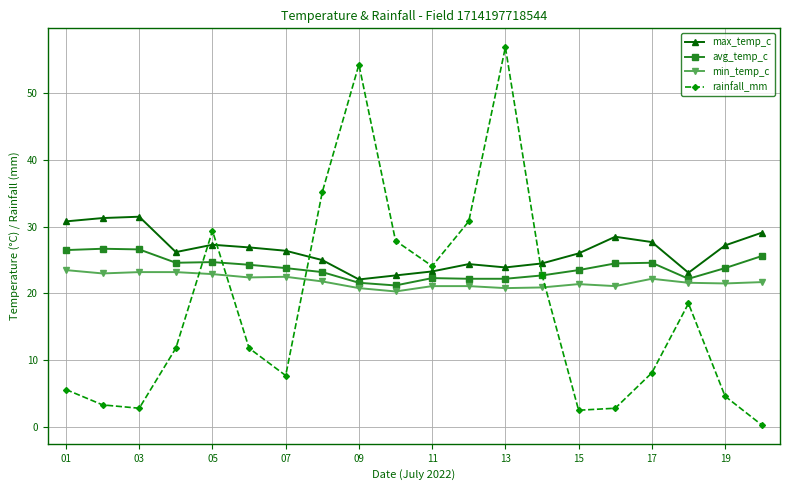

True or false: min_temp_c and max_temp_c cross at least once.

False